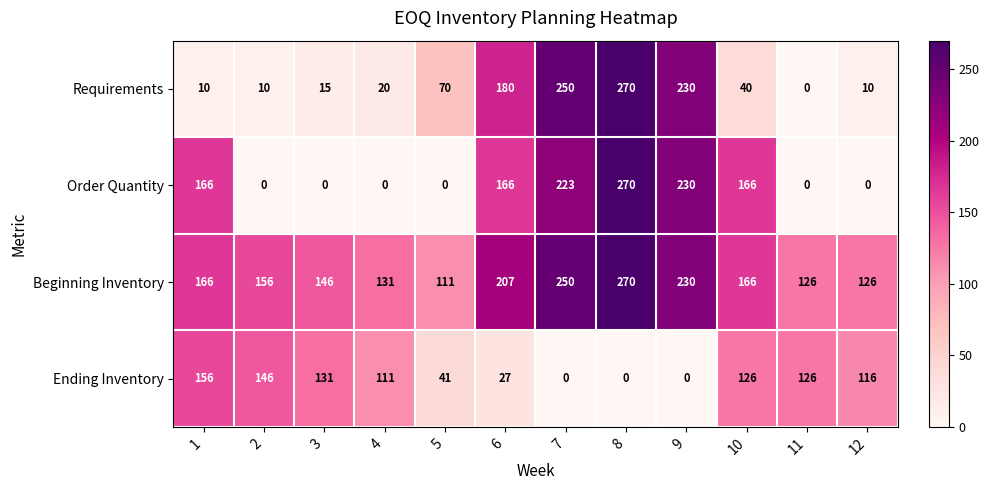

At how many categories does at least one series exceed 210?

3